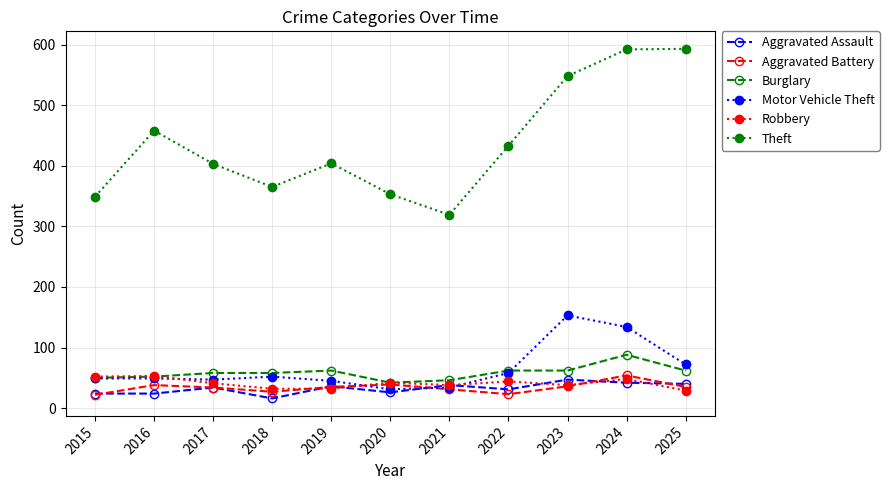

True or false: Aggravated Battery and Theft intersect in this chart.

False